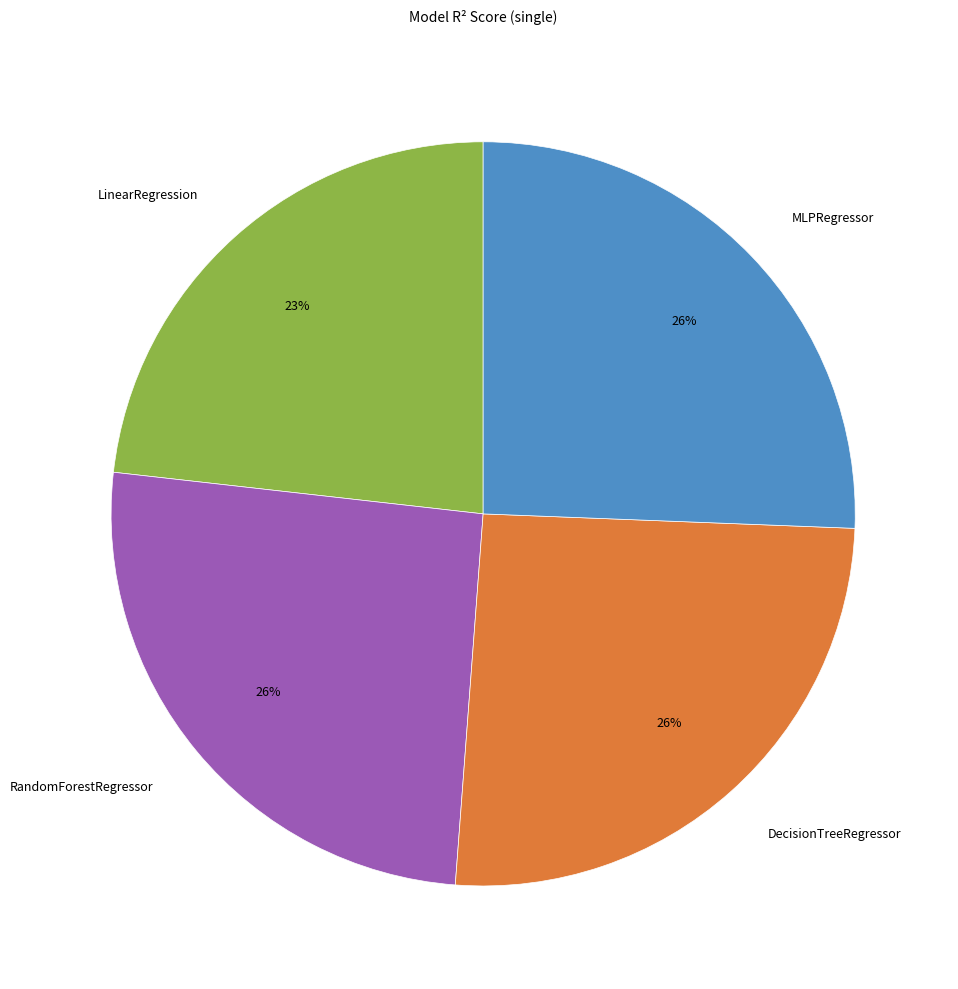

True or false: LinearRegression accounts for 11% of the total.

False